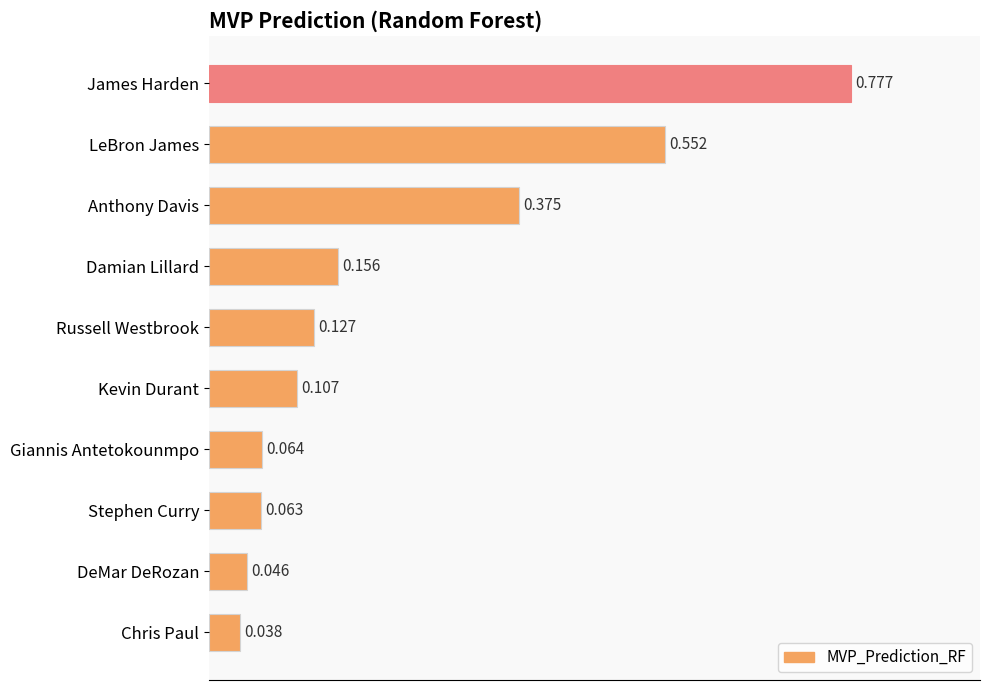

Which has a higher value, Kevin Durant or James Harden?

James Harden